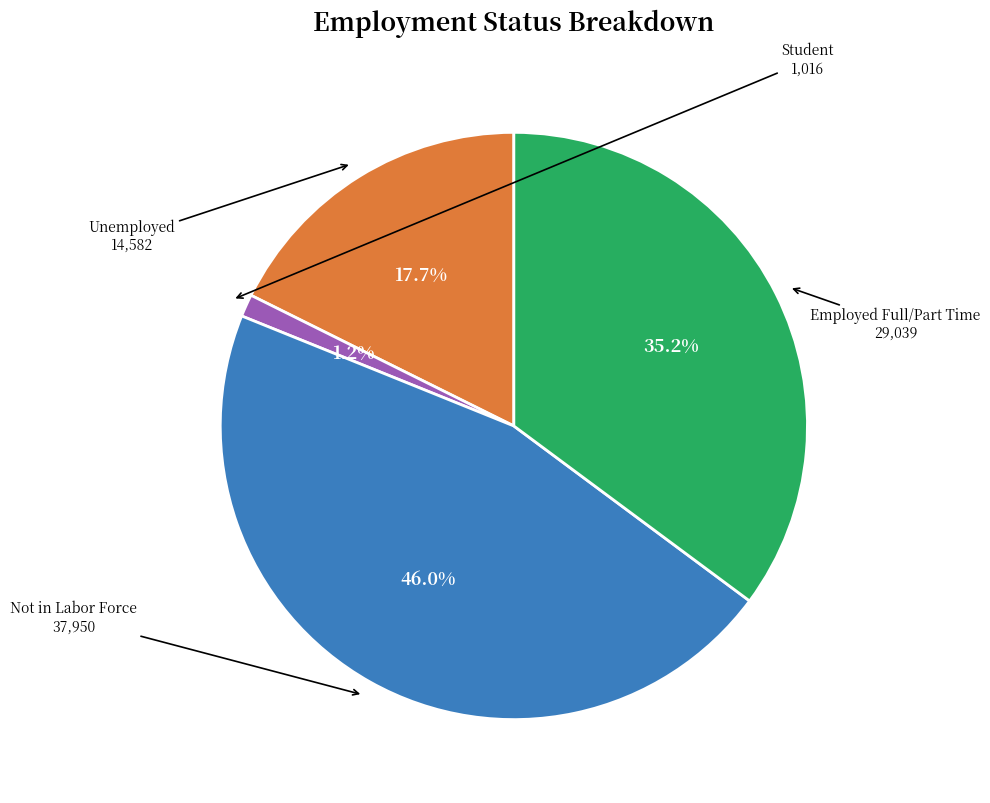

Does any single category account for the majority?

No